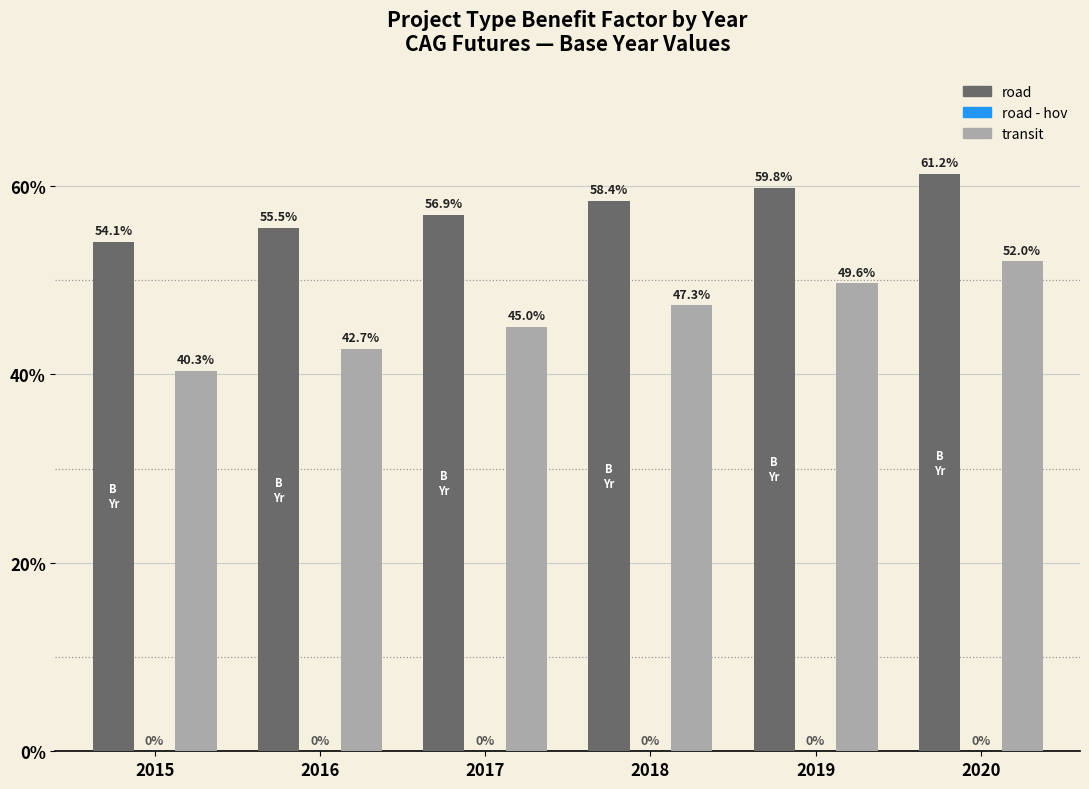

Does the chart contain any negative values?

No